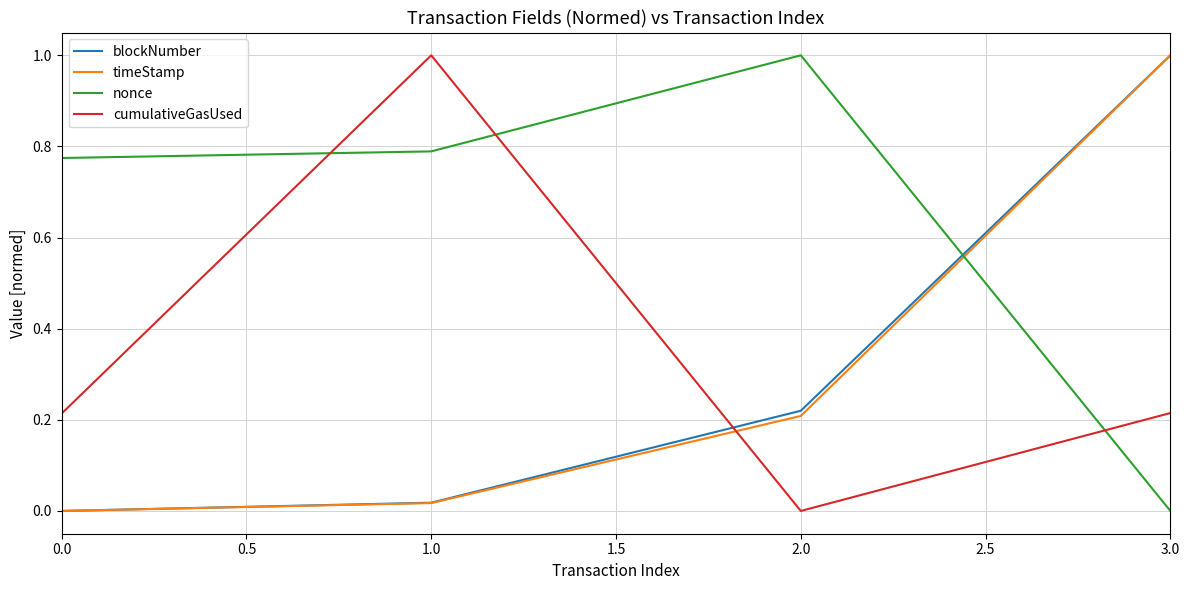

At which category is the sum across all series the highest?

3.0